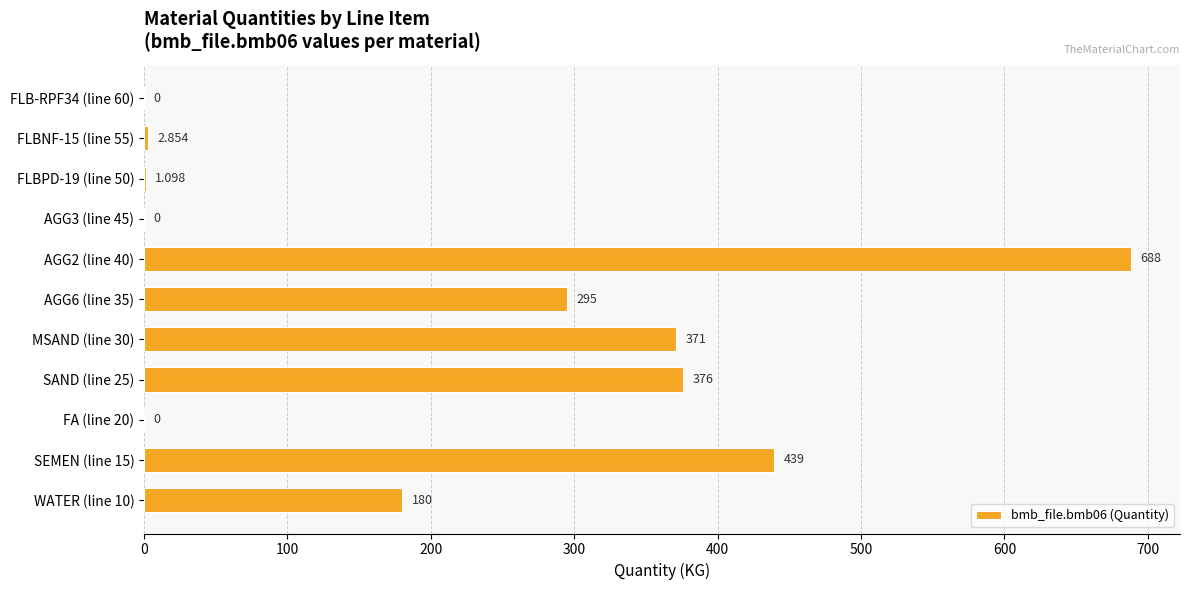

Count the number of categories in the chart.

11